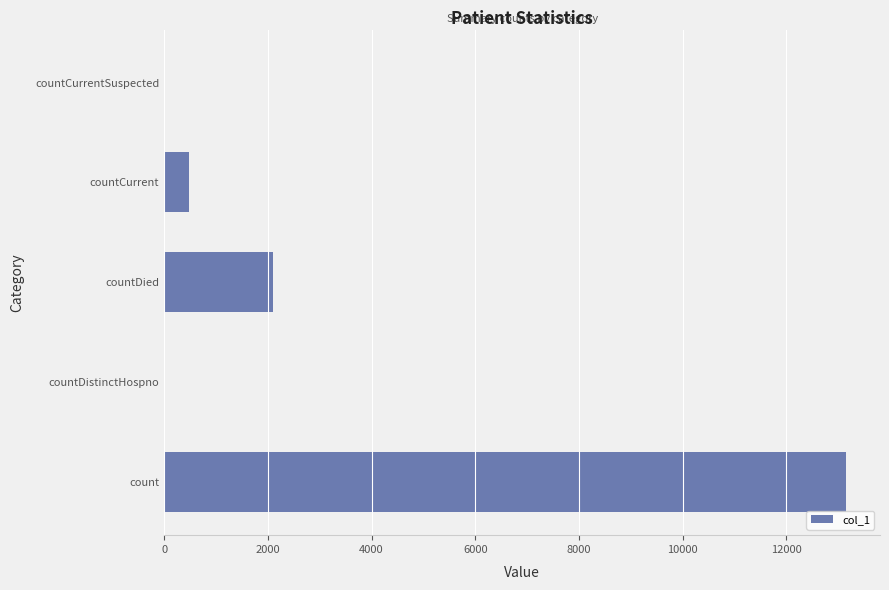

What is the ratio of the value at count to the value at countCurrent?

27.7